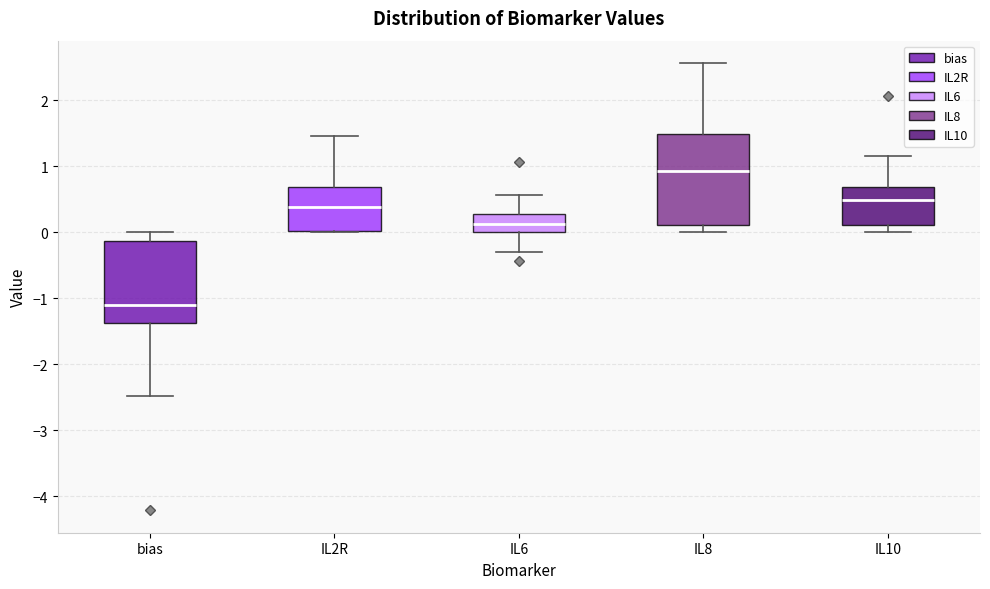

Which box is the tallest, from its lower edge to its upper edge?

IL8